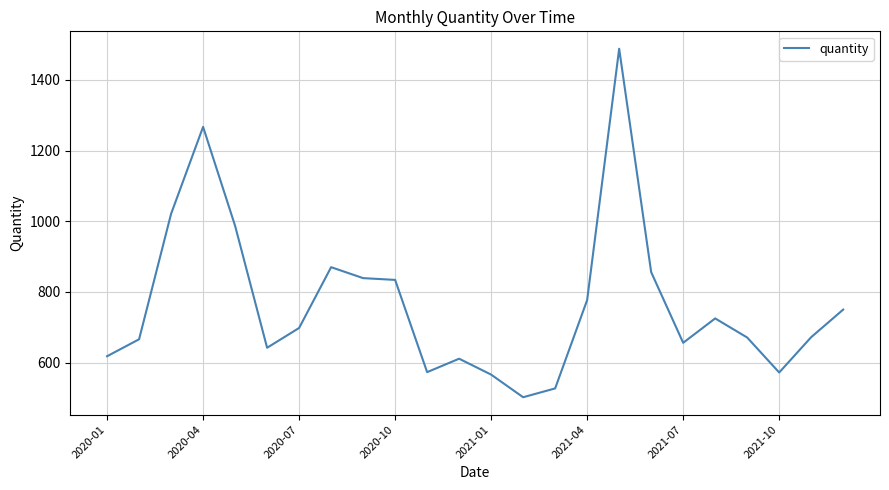

What is the smallest value displayed?

502